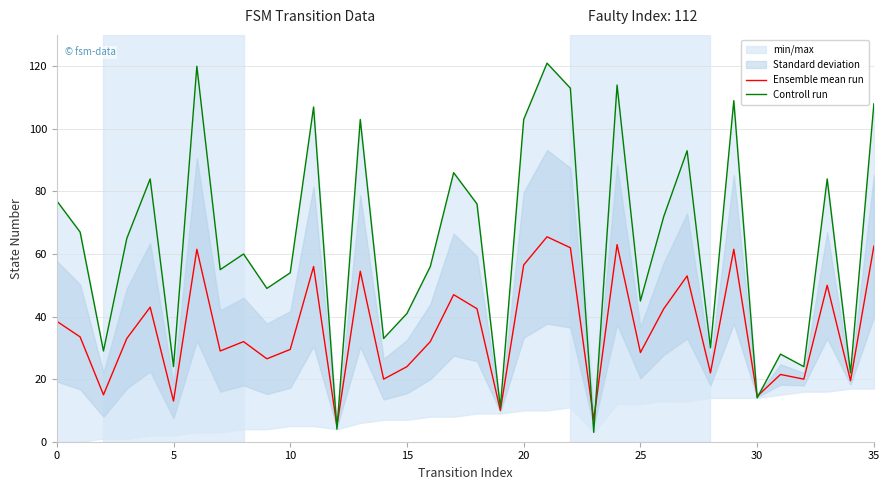

True or false: Ensemble mean run and Controll run cross at least once.

True